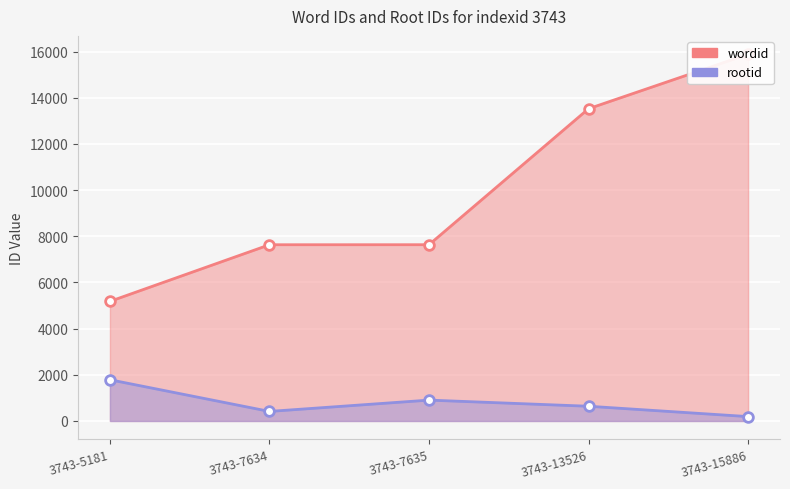

What are all the series names shown in the legend?

wordid, rootid